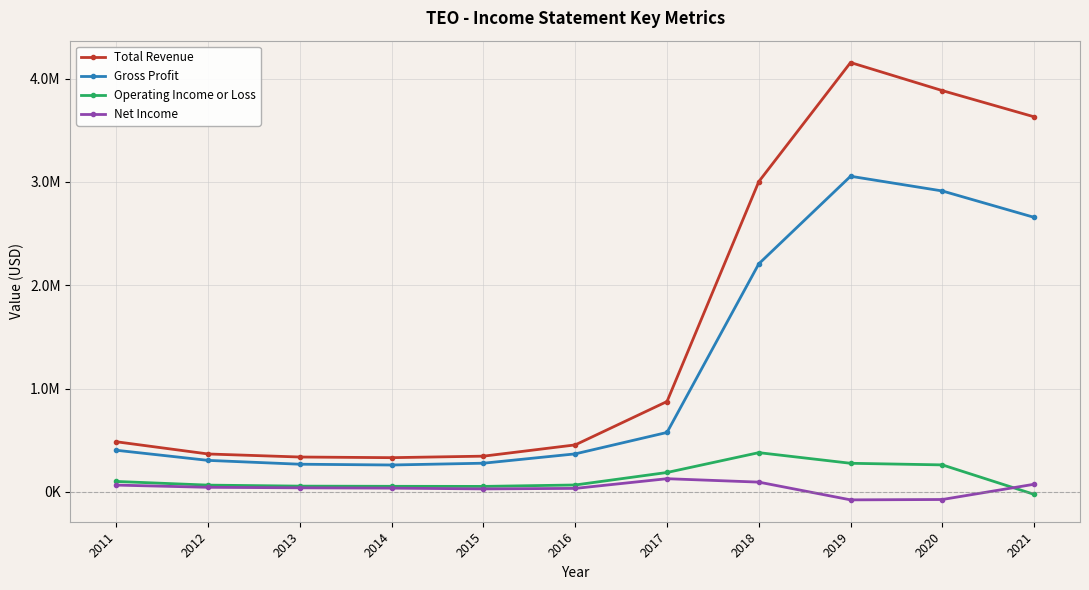

What is the highest value of the Total Revenue series?

4154700